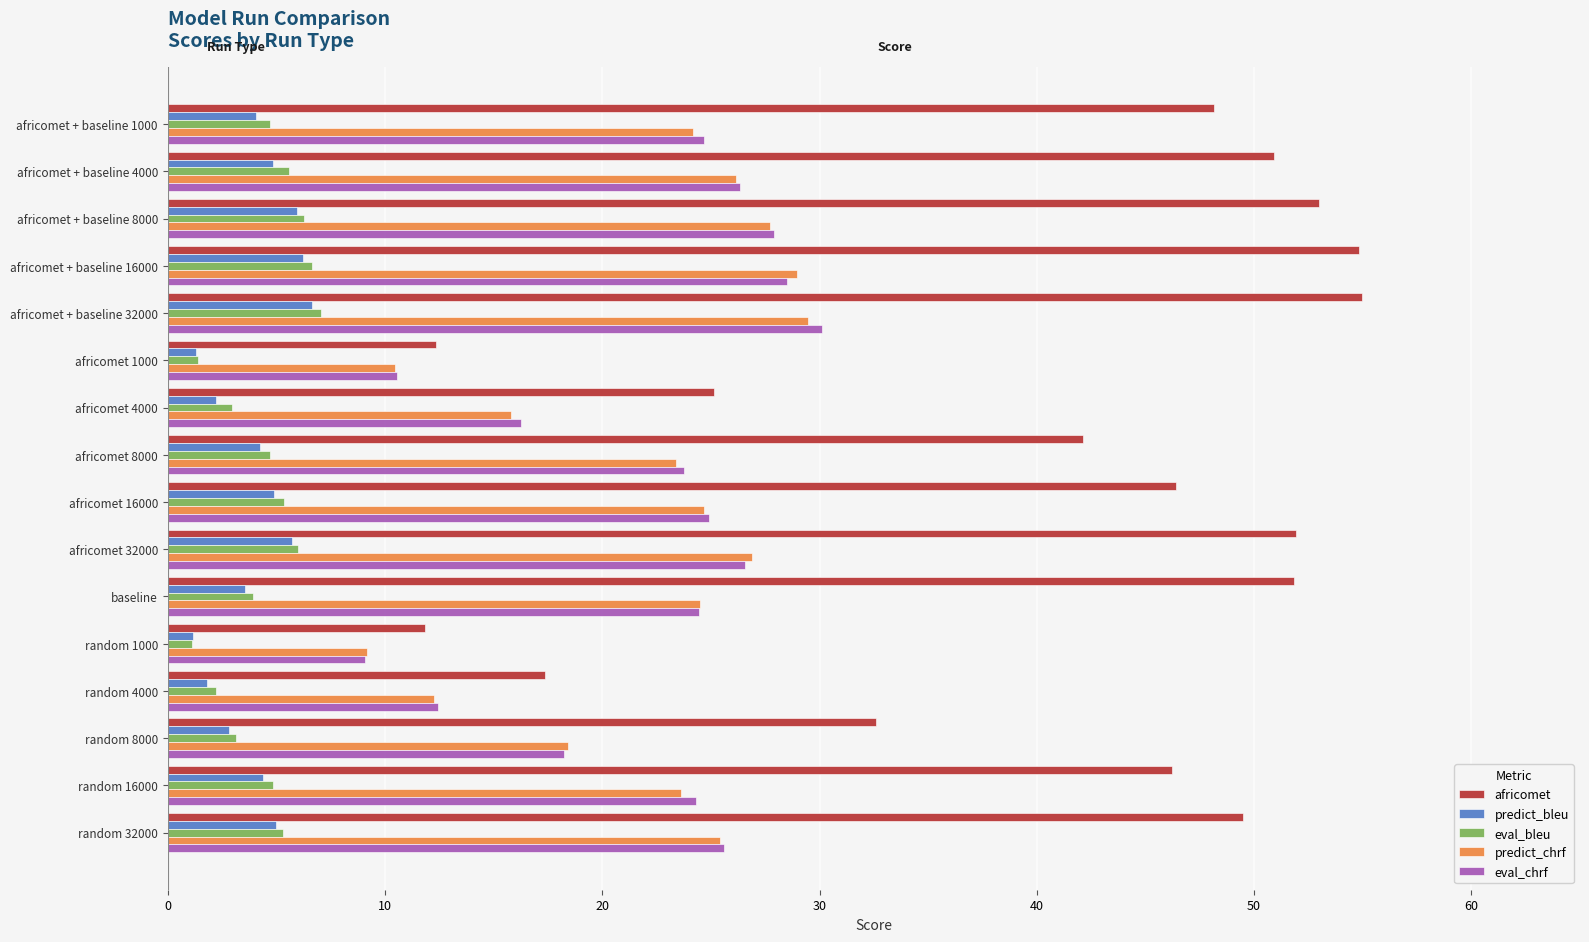

What is the total value across all series at africomet 16000?

106.3